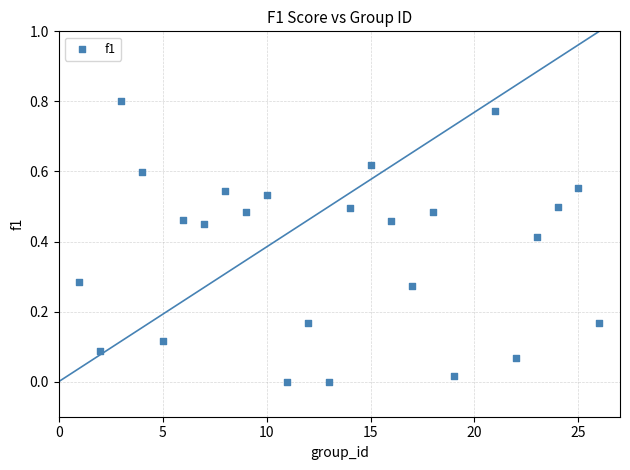

What is the range of X values (max minus min)?

25.0